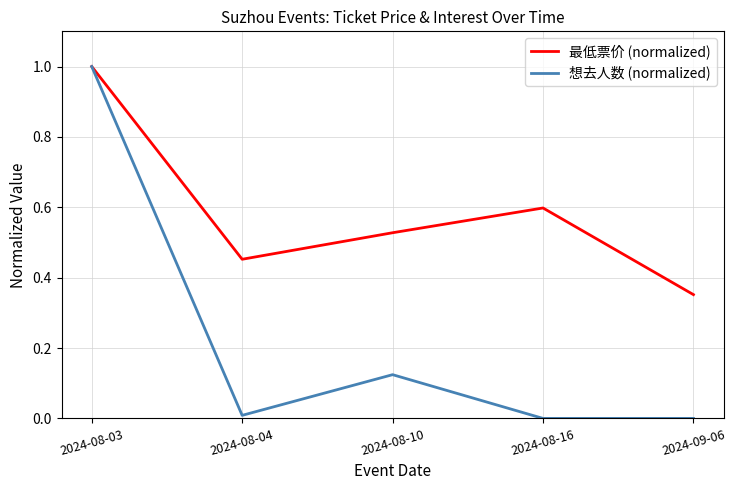

What is the maximum value shown in the chart?

1.0